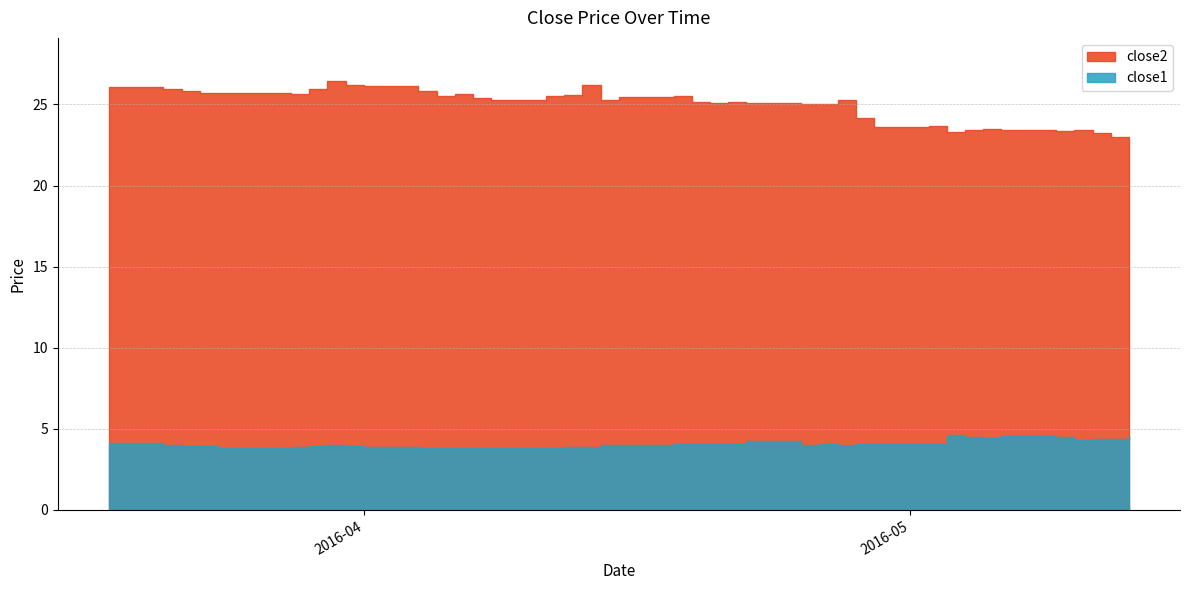

What is the spread (max minus min) of values at 29?

19.5